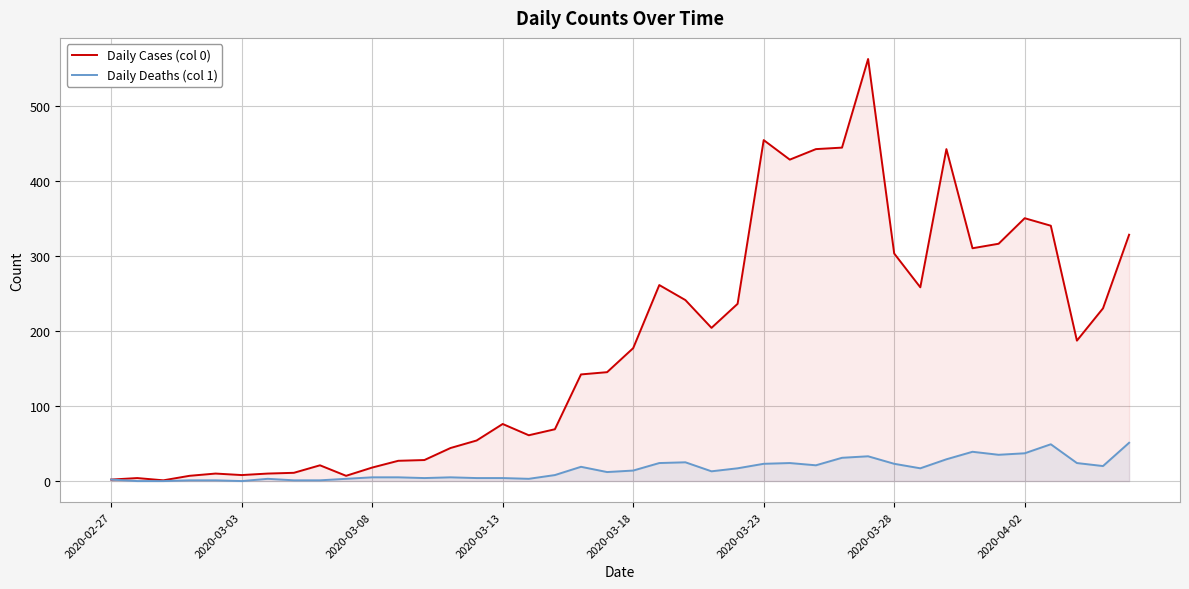

True or false: Daily Cases (col 0) and Daily Deaths (col 1) intersect in this chart.

False